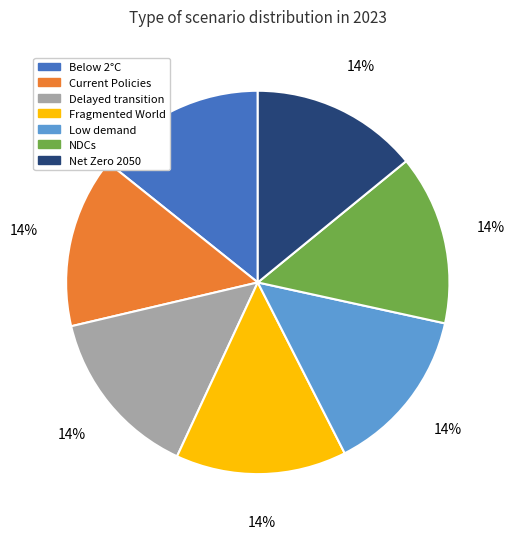

To the nearest percent, what is the average slice percentage?

14%